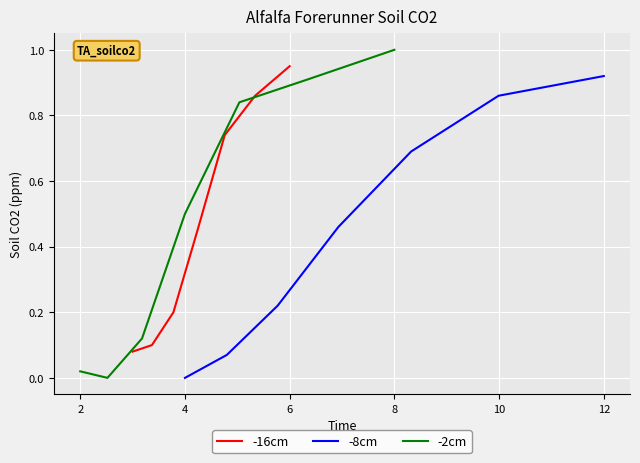

What is the sum of all -2cm values?

3.4